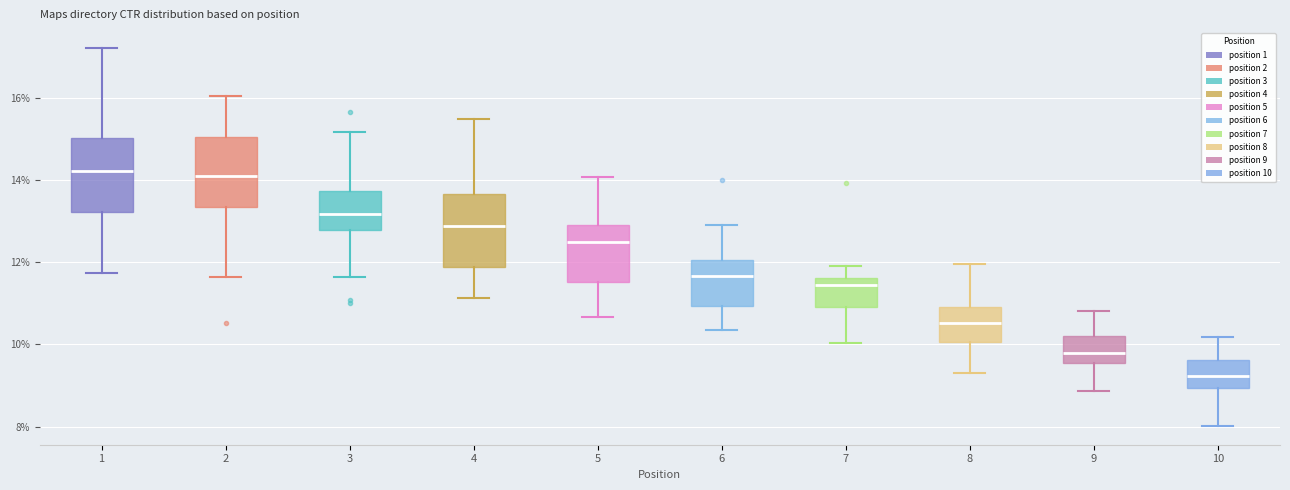

Which box has the lowest median line?

10